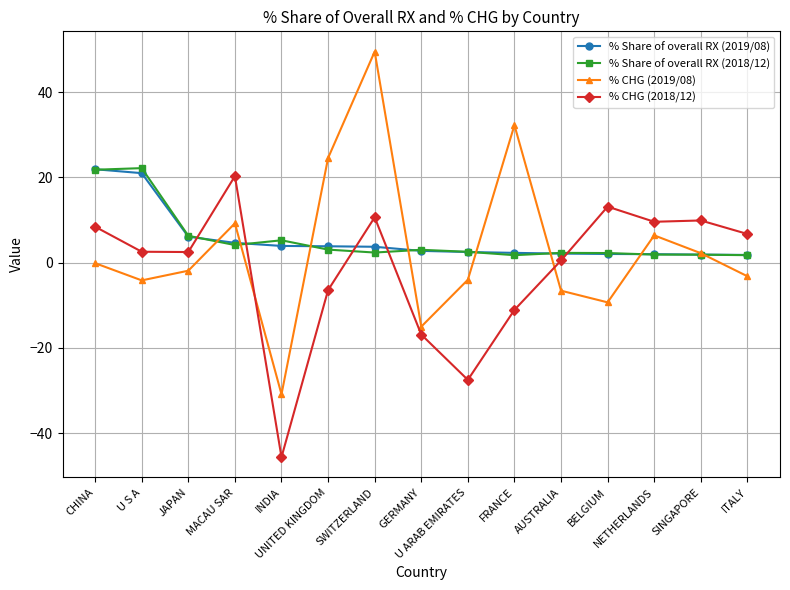

What is the average value of the % Share of overall RX (2018/12) series?

5.5